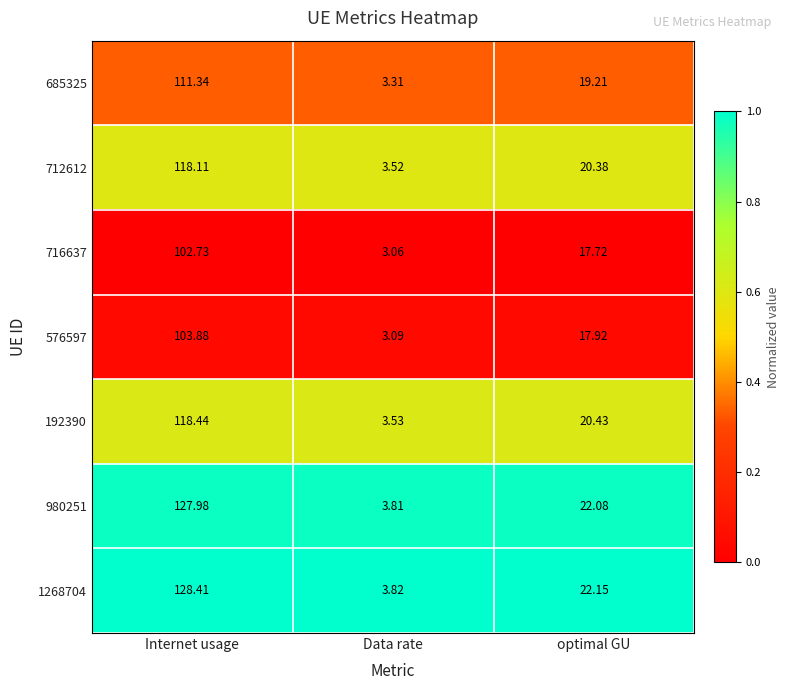

Rank the categories by 576597 value from highest to lowest.

Internet usage, optimal GU, Data rate